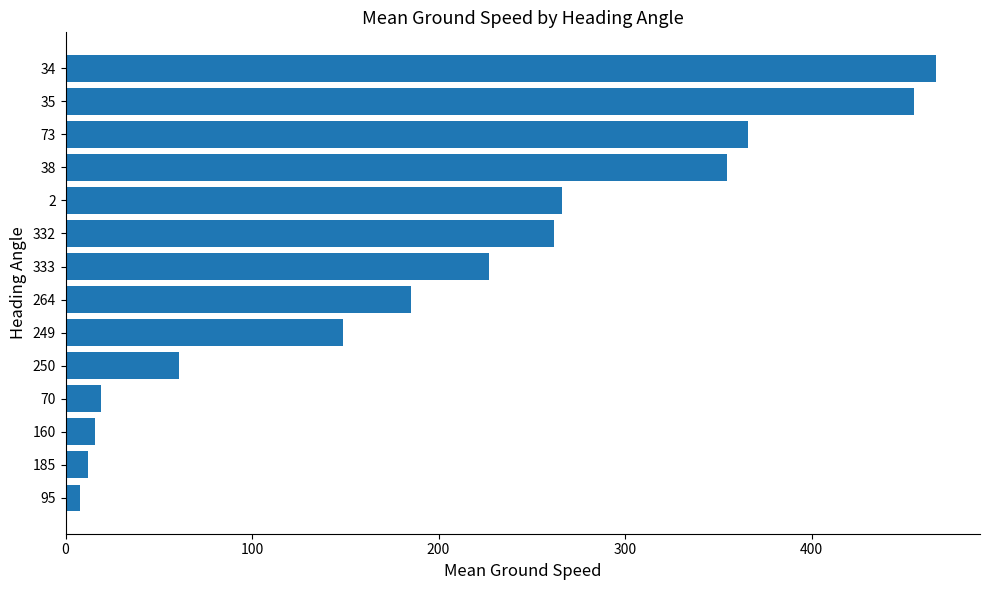

How many bars are there in total?

14